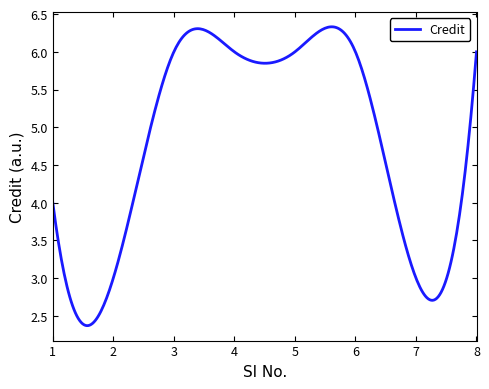

What is the smallest value displayed?

2.4